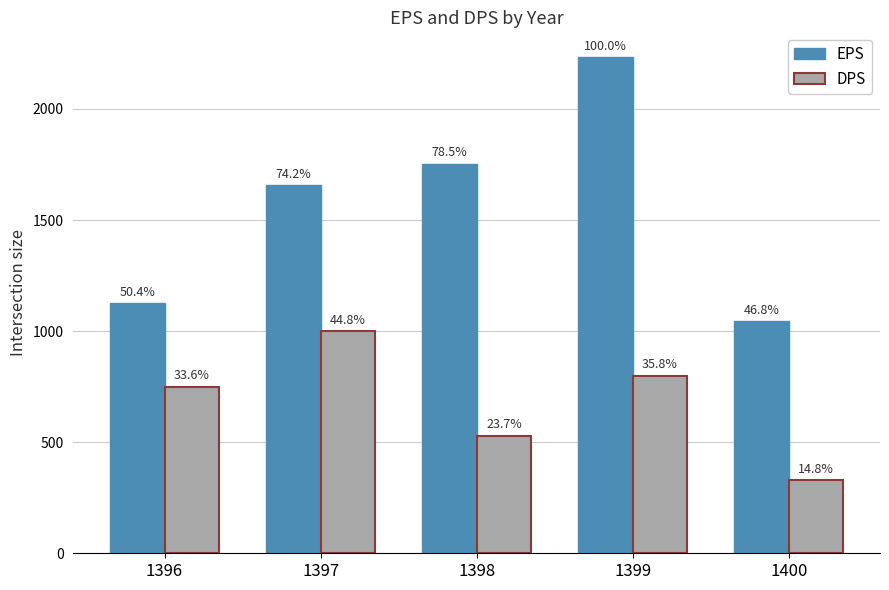

What are all the series names shown in the legend?

EPS, DPS